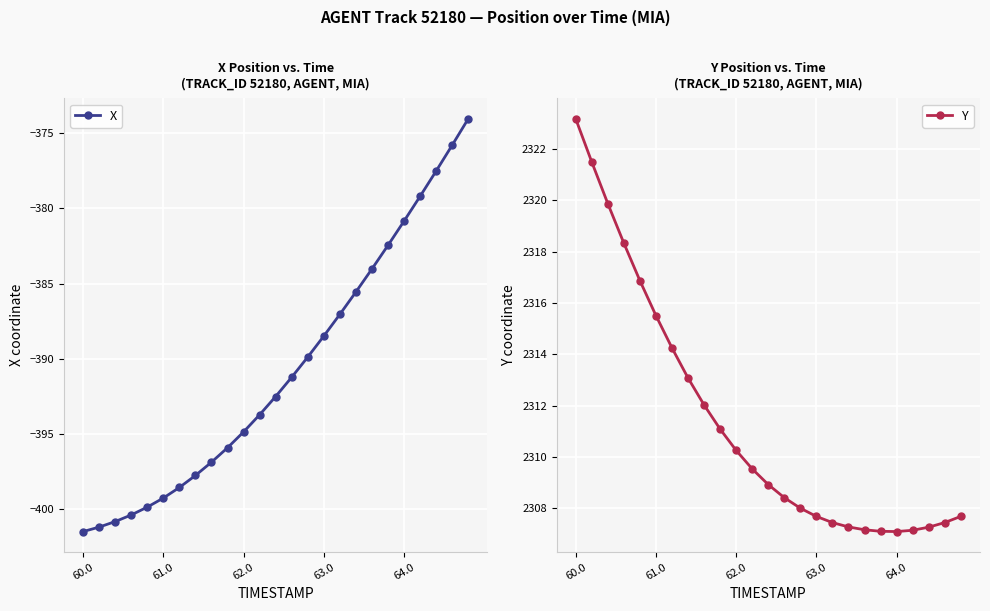

What are all the series names shown in the legend?

X, Y